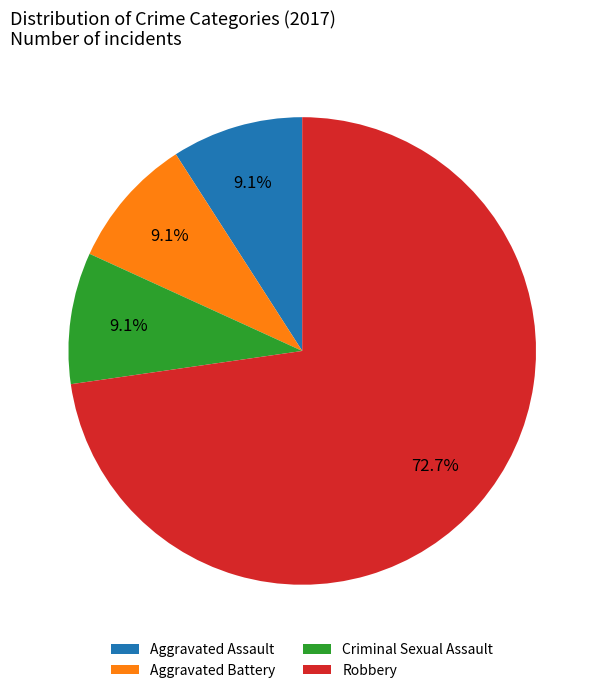

Does Robbery account for over 50% of the chart?

Yes